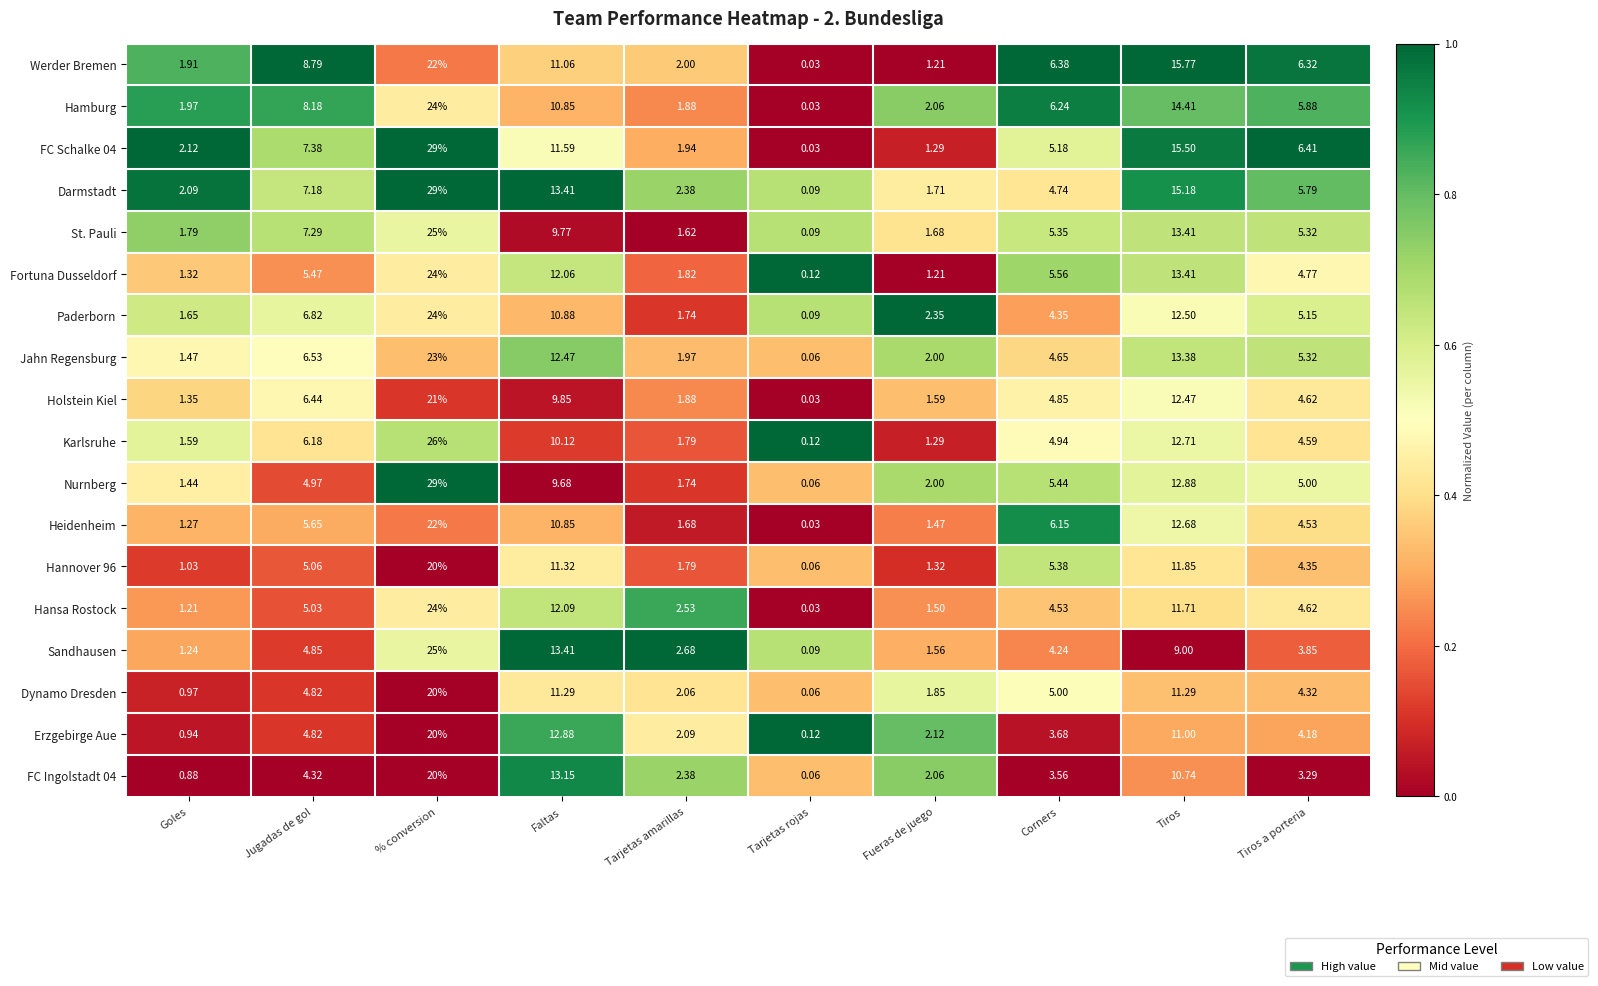

How many data points does each series have?

10